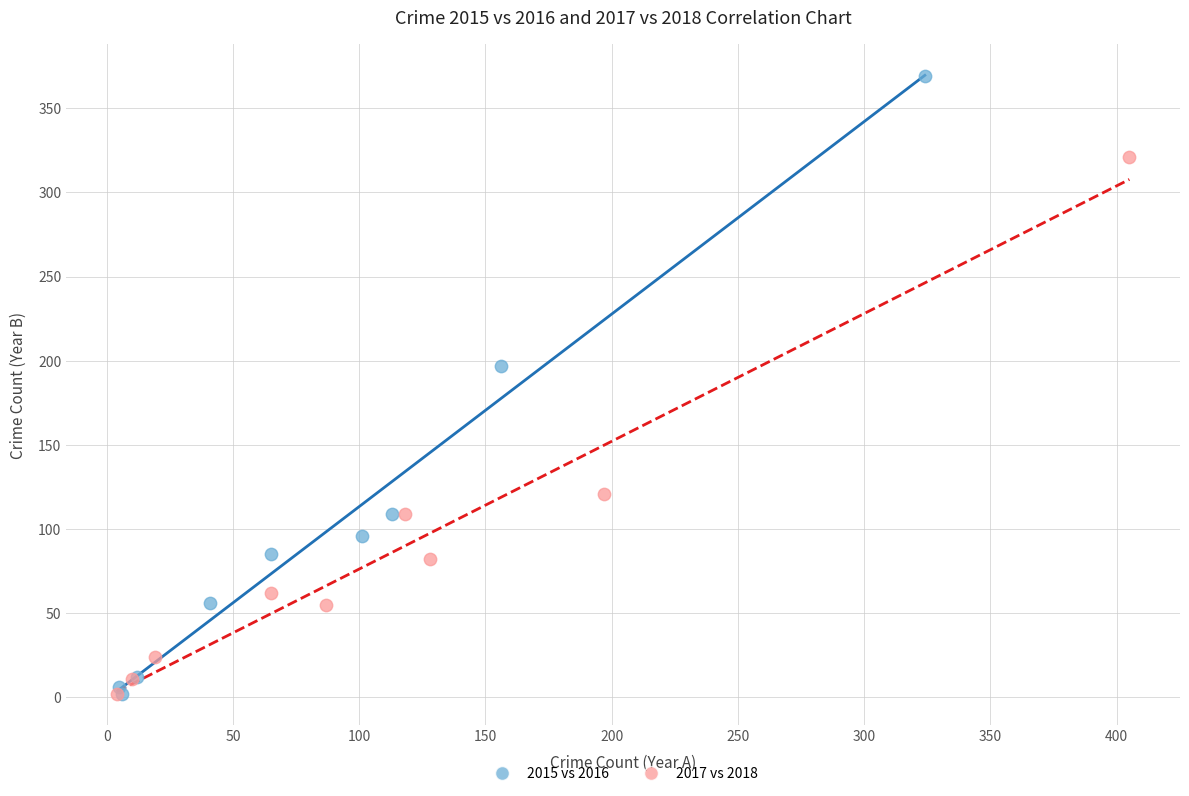

Which series reaches the maximum Y coordinate?

2015 vs 2016